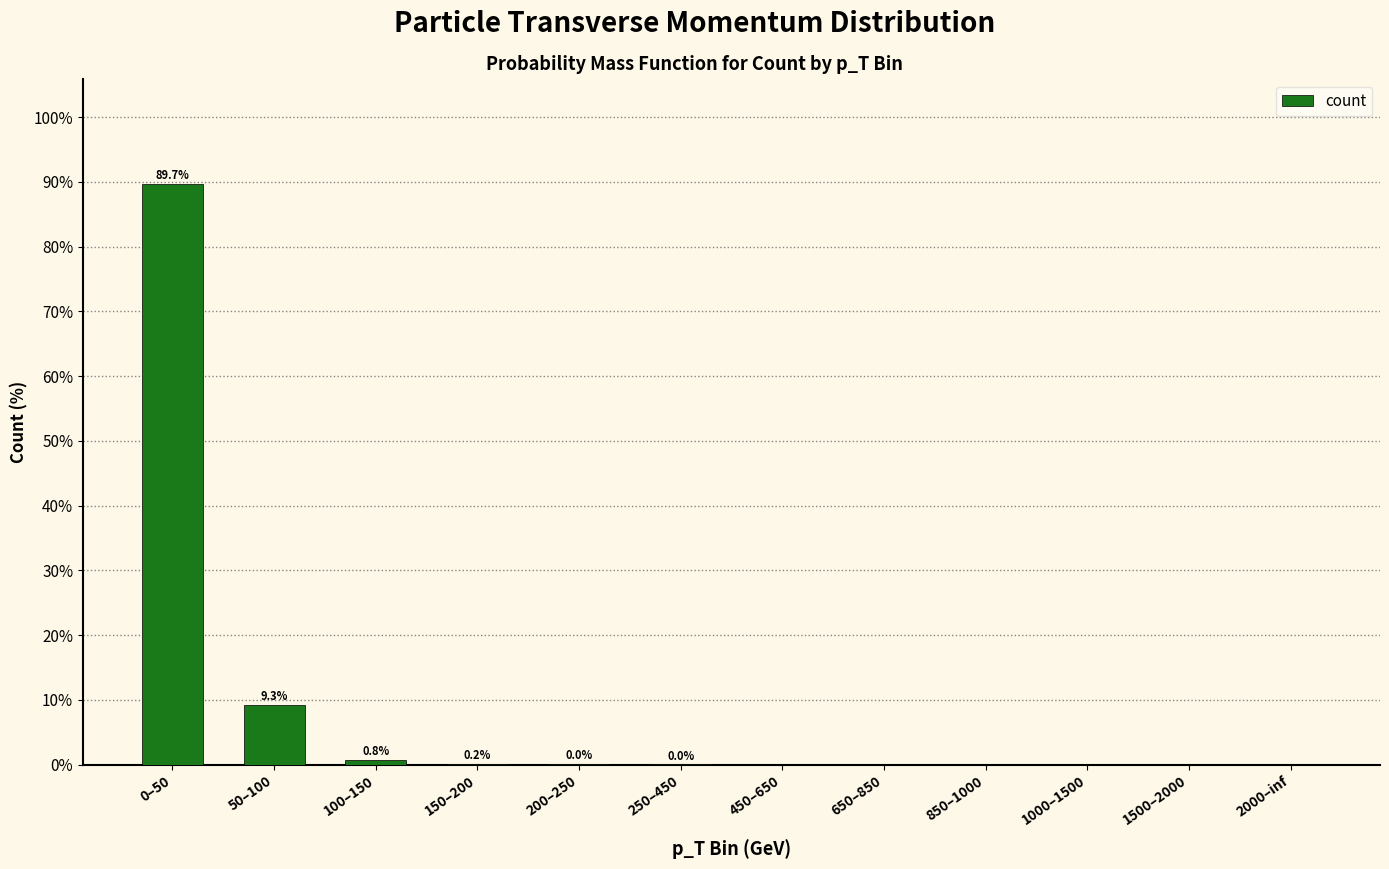

Where is the data nearest to the value 44?

50–100